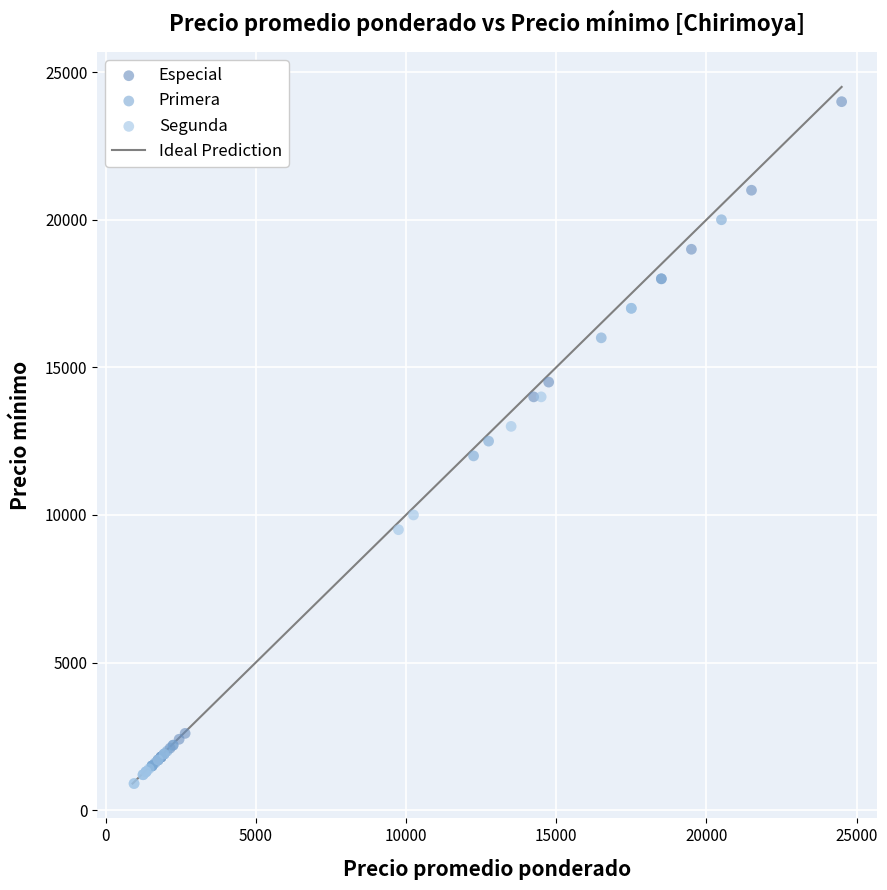

Which series reaches the maximum Y coordinate?

Especial